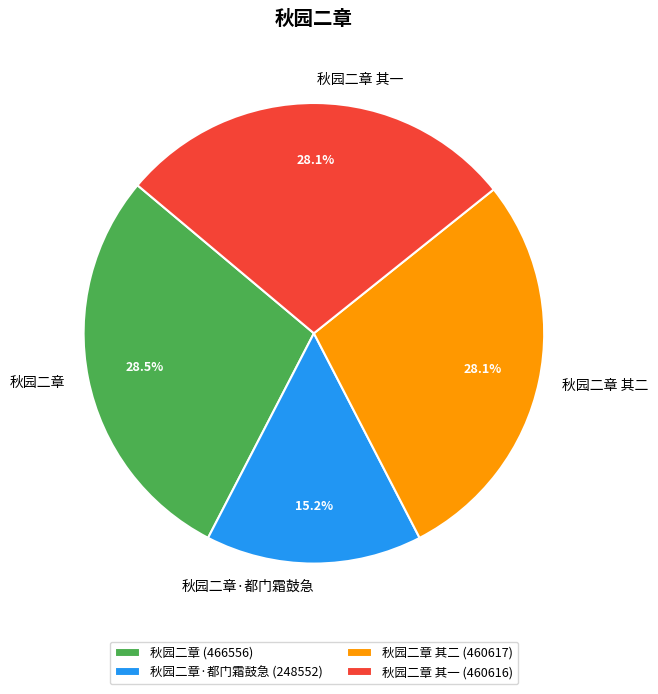

Is there a majority slice in this chart?

No